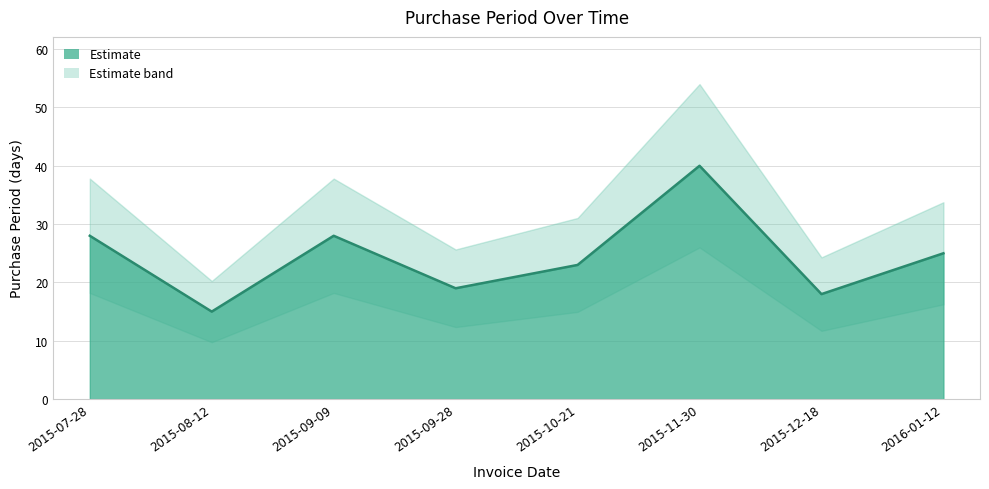

Rank the categories by value from lowest to highest.

2015-08-12, 2015-12-18, 2015-09-28, 2015-10-21, 2016-01-12, 2015-07-28, 2015-09-09, 2015-11-30